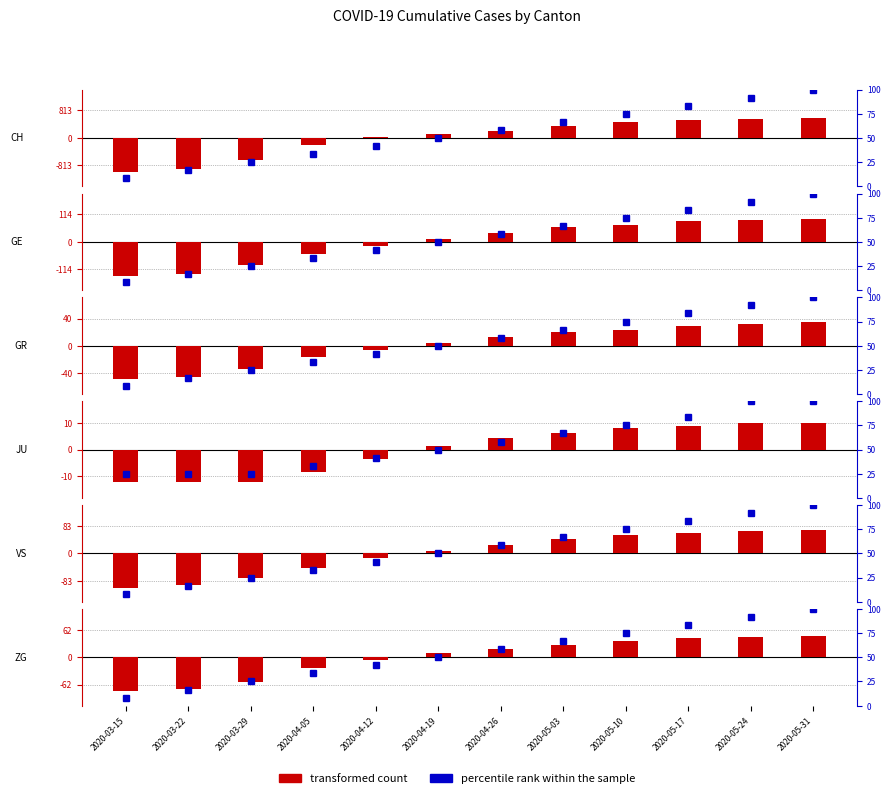

Reading right to left, extract all data points from this chart.

2020-05-31=1.0	2020-05-24=0.9	2020-05-17=0.8	2020-05-10=0.8	2020-05-03=0.7	2020-04-26=0.6	2020-04-19=0.5	2020-04-12=0.4	2020-04-05=0.3	2020-03-29=0.2	2020-03-22=0.2	2020-03-15=0.1